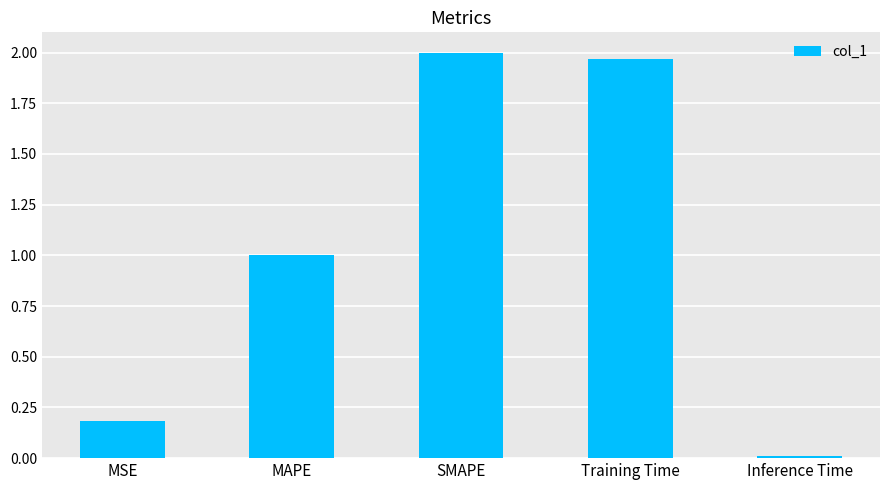

The chart shows a value of 2.0 at SMAPE. True or false?

True